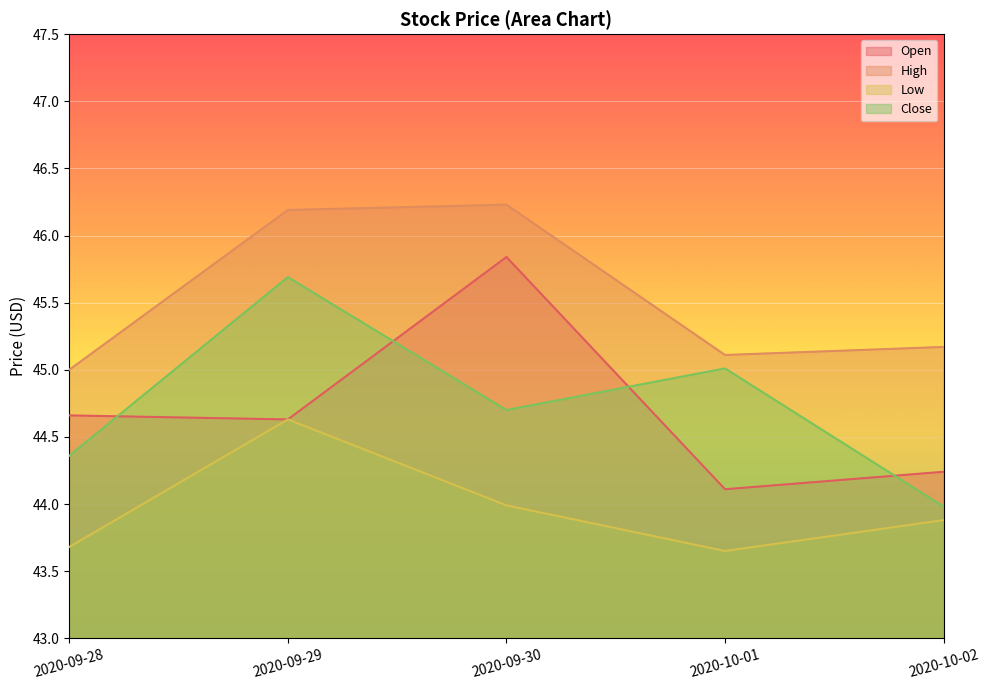

Is the value of Low at 2020-10-02 greater than the value of Open at 2020-09-28?

No